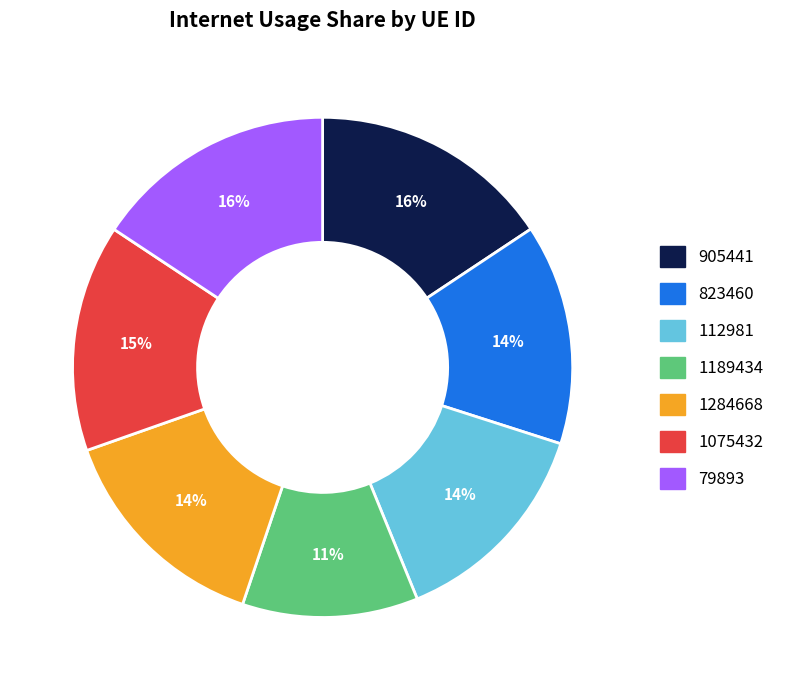

How many slices are in this pie chart?

7